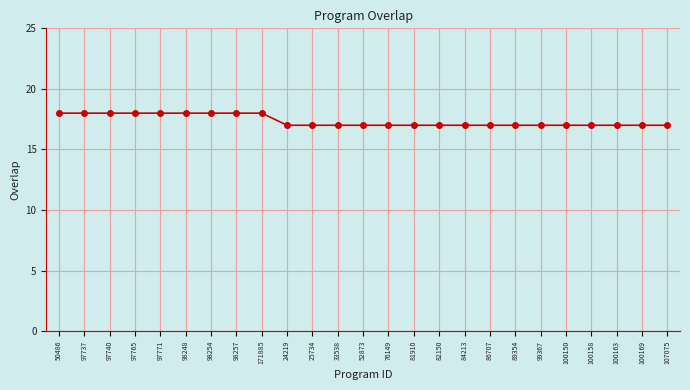

What is the value of the 13th point from the left?

17